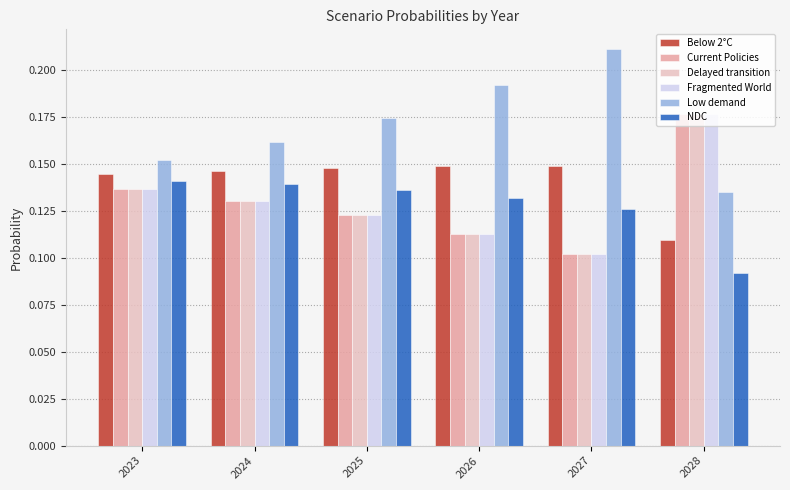

At which label is Delayed transition closest to 0?

2027